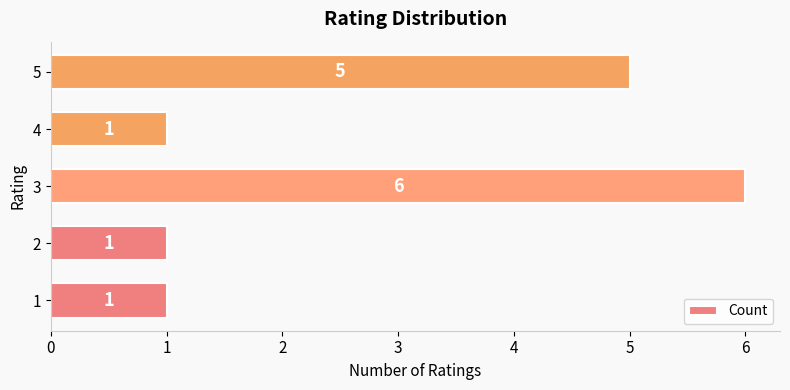

How many bars are there in total?

5